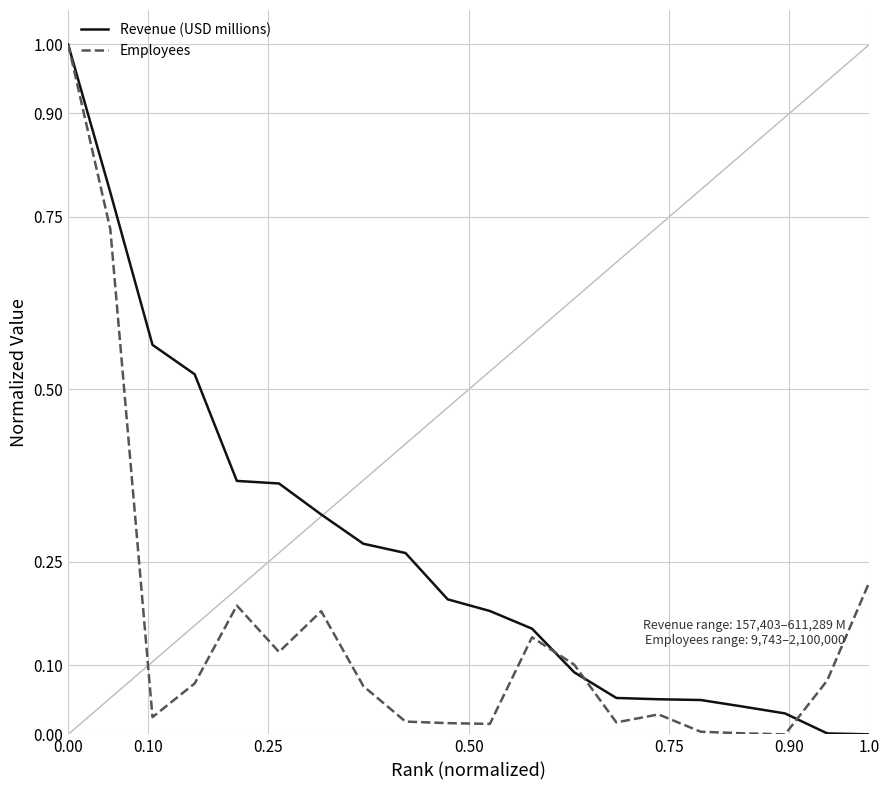

Rank the series by their average value, from lowest to highest.

Employees, Revenue (USD millions)